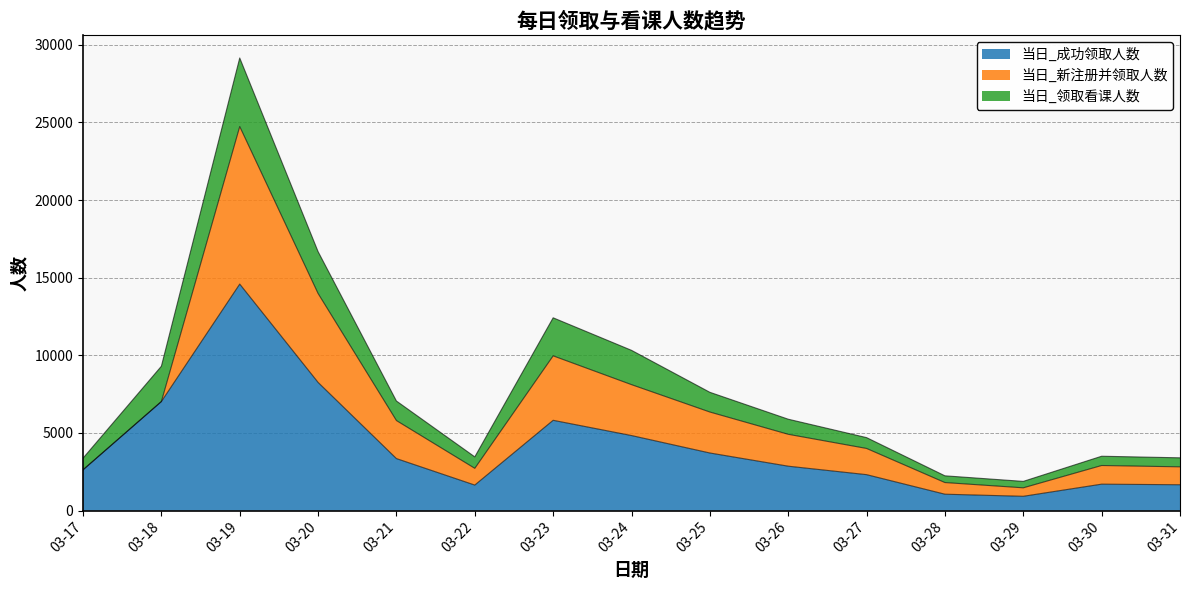

Reading left to right, list all the values displayed in this chart.

当日_成功领取人数: 2627	7025	14589	8257	3351	1646	5817	4835	3712	2862	2317	1058	923	1705	1667
当日_新注册并领取人数: 0	0	10145	5727	2449	1078	4151	3278	2638	2054	1687	750	546	1201	1153
当日_领取看课人数: 750	2273	4416	2696	1258	738	2450	2210	1270	972	698	434	414	597	581